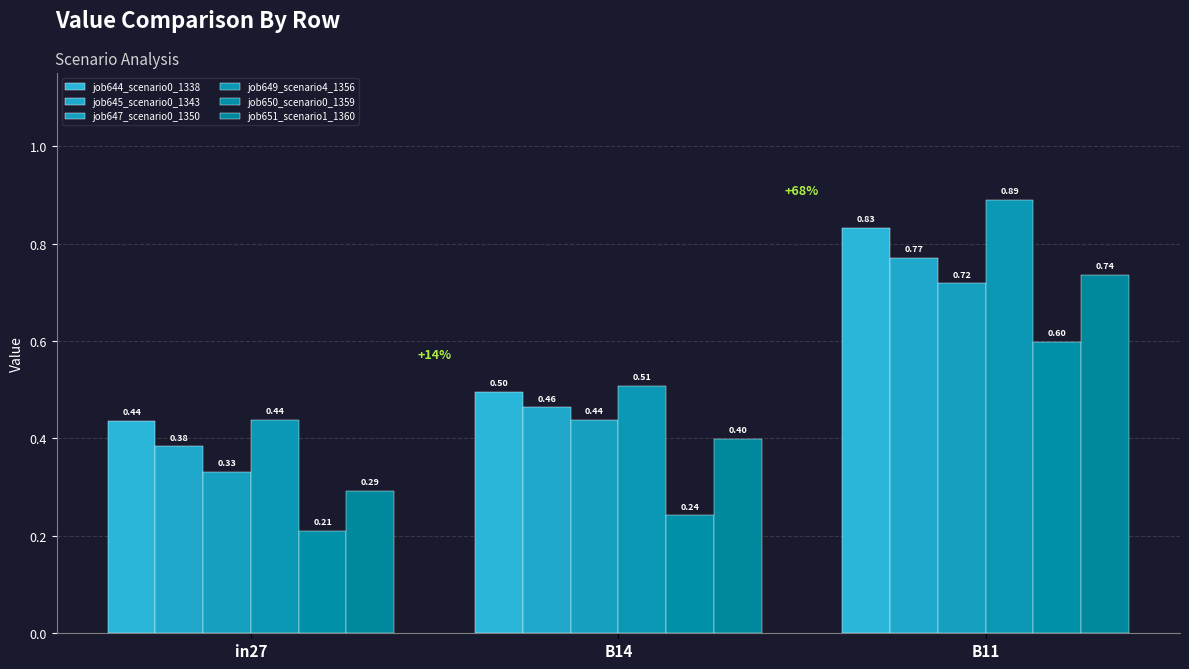

Reading left to right, what are all the values shown in this chart?

job644_scenario0_1338: 0.4	0.5	0.8
job645_scenario0_1343: 0.4	0.5	0.8
job647_scenario0_1350: 0.3	0.4	0.7
job649_scenario4_1356: 0.4	0.5	0.9
job650_scenario0_1359: 0.2	0.2	0.6
job651_scenario1_1360: 0.3	0.4	0.7